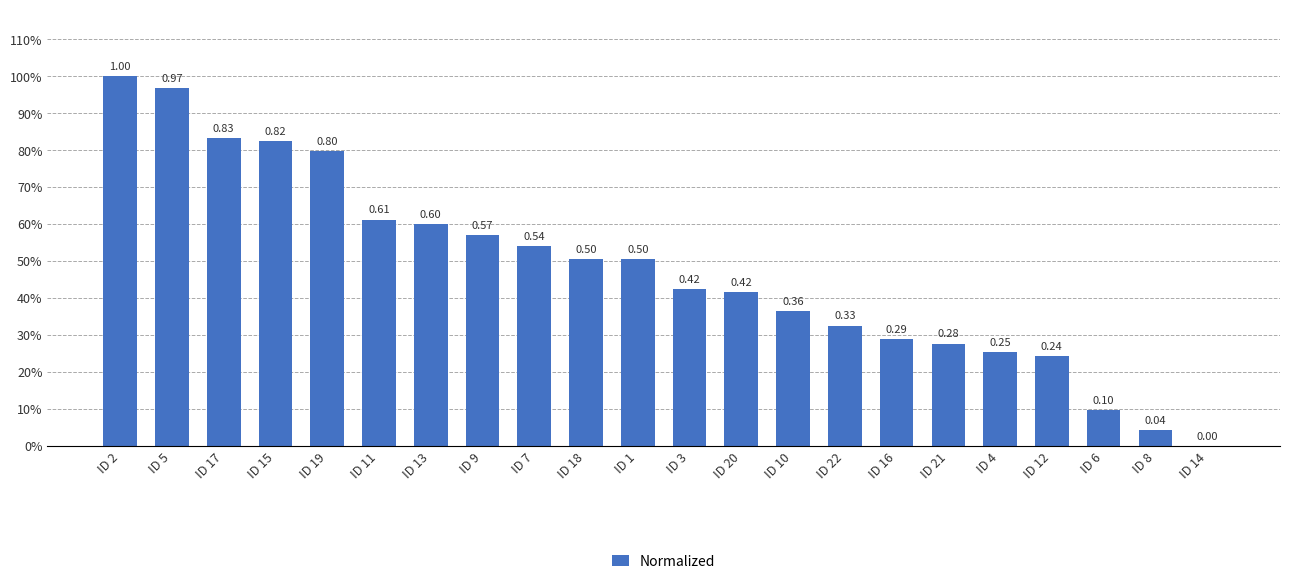

Rank the categories by value from highest to lowest.

ID 2, ID 5, ID 17, ID 15, ID 19, ID 11, ID 13, ID 9, ID 7, ID 18, ID 1, ID 3, ID 20, ID 10, ID 22, ID 16, ID 21, ID 4, ID 12, ID 6, ID 8, ID 14